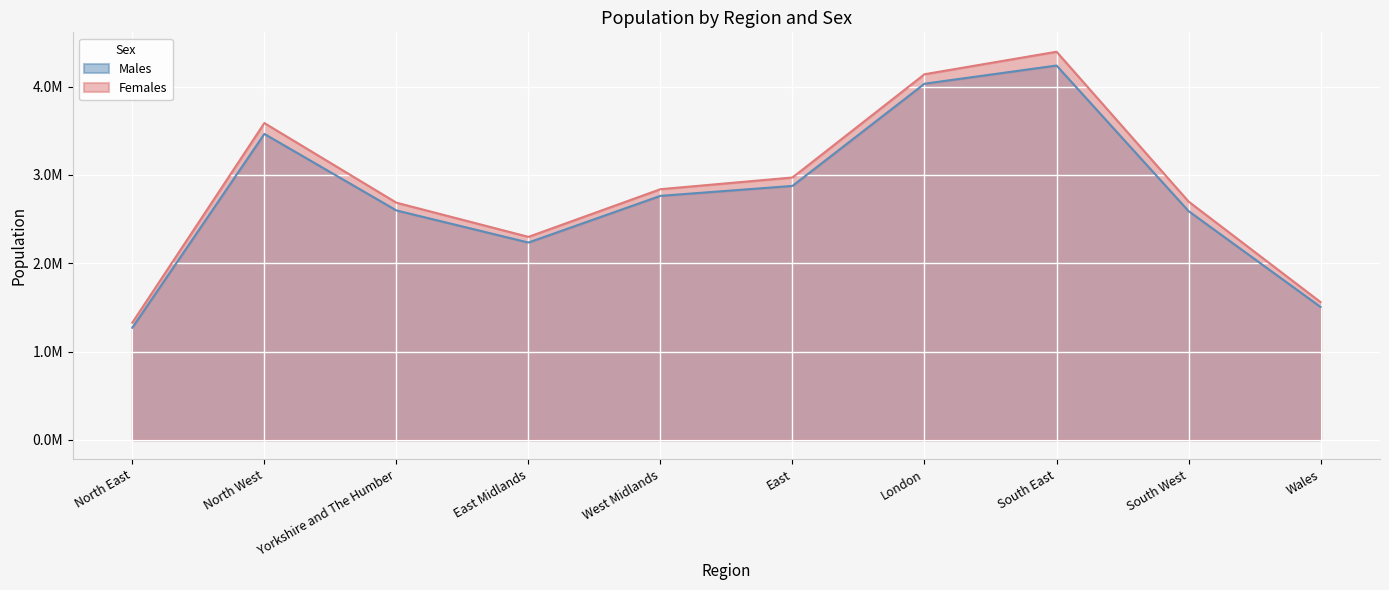

The value of Females at London is 7313173. True or false?

False